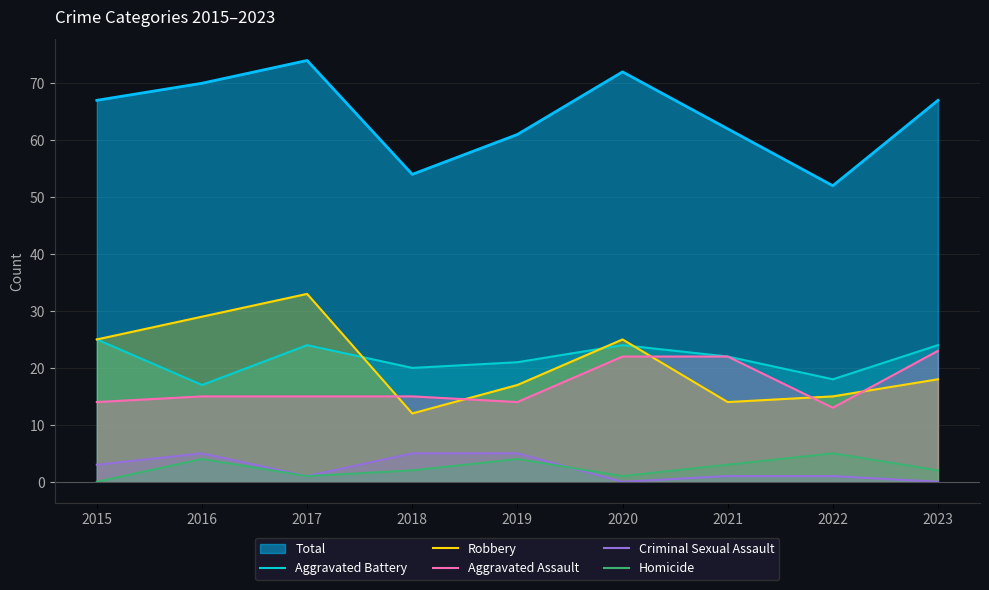

What is the difference between the highest and lowest values at 2017?

73